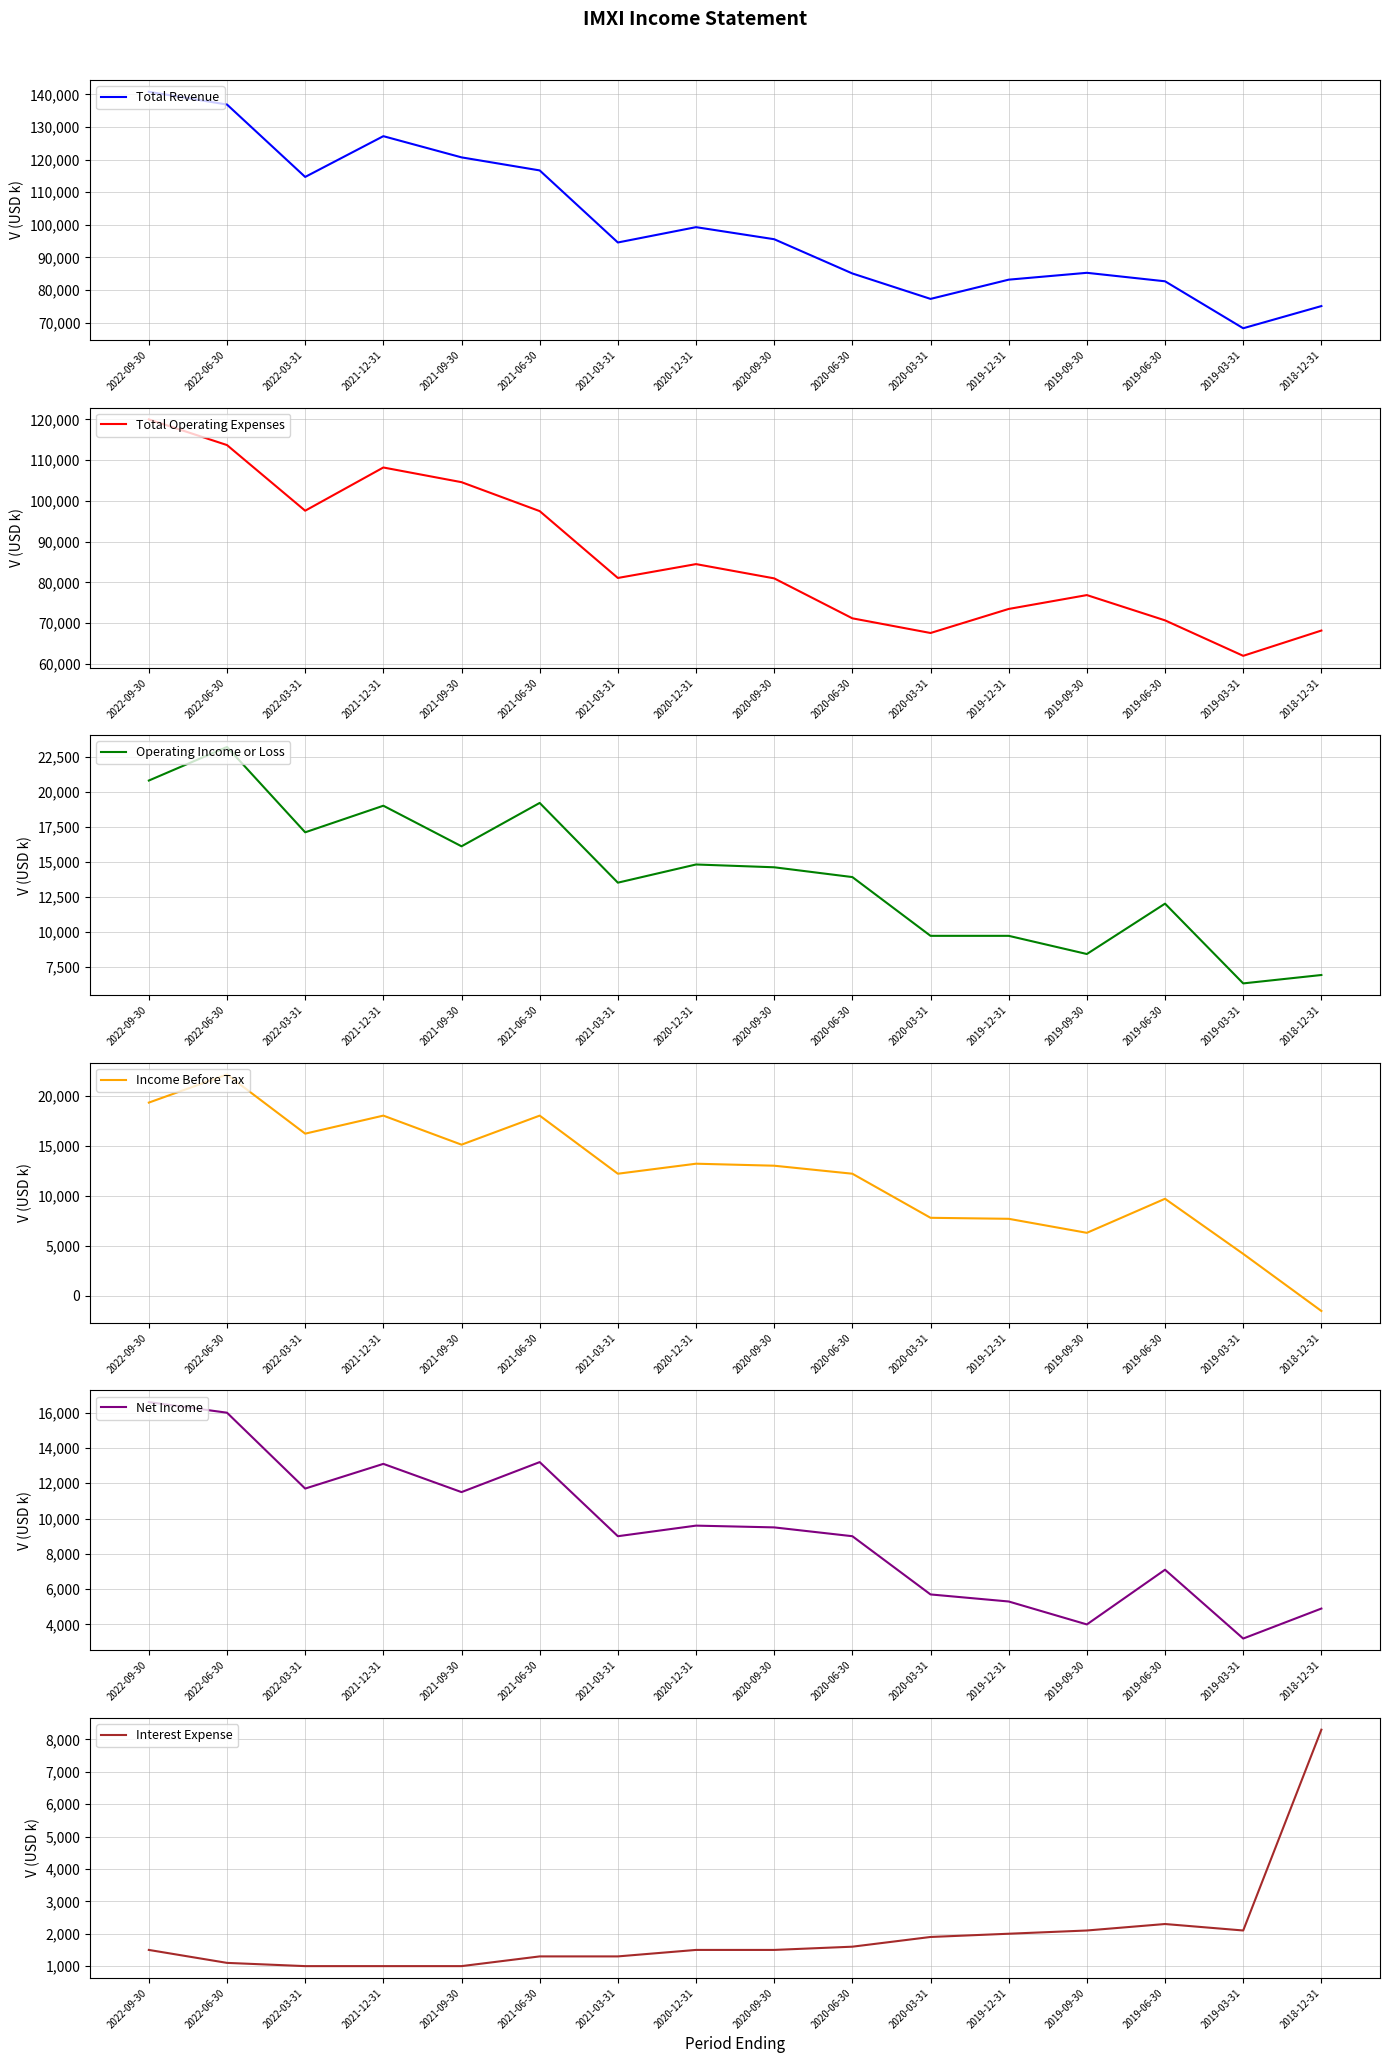

Which has a higher value, 2020-06-30 or 2021-12-31?

2021-12-31